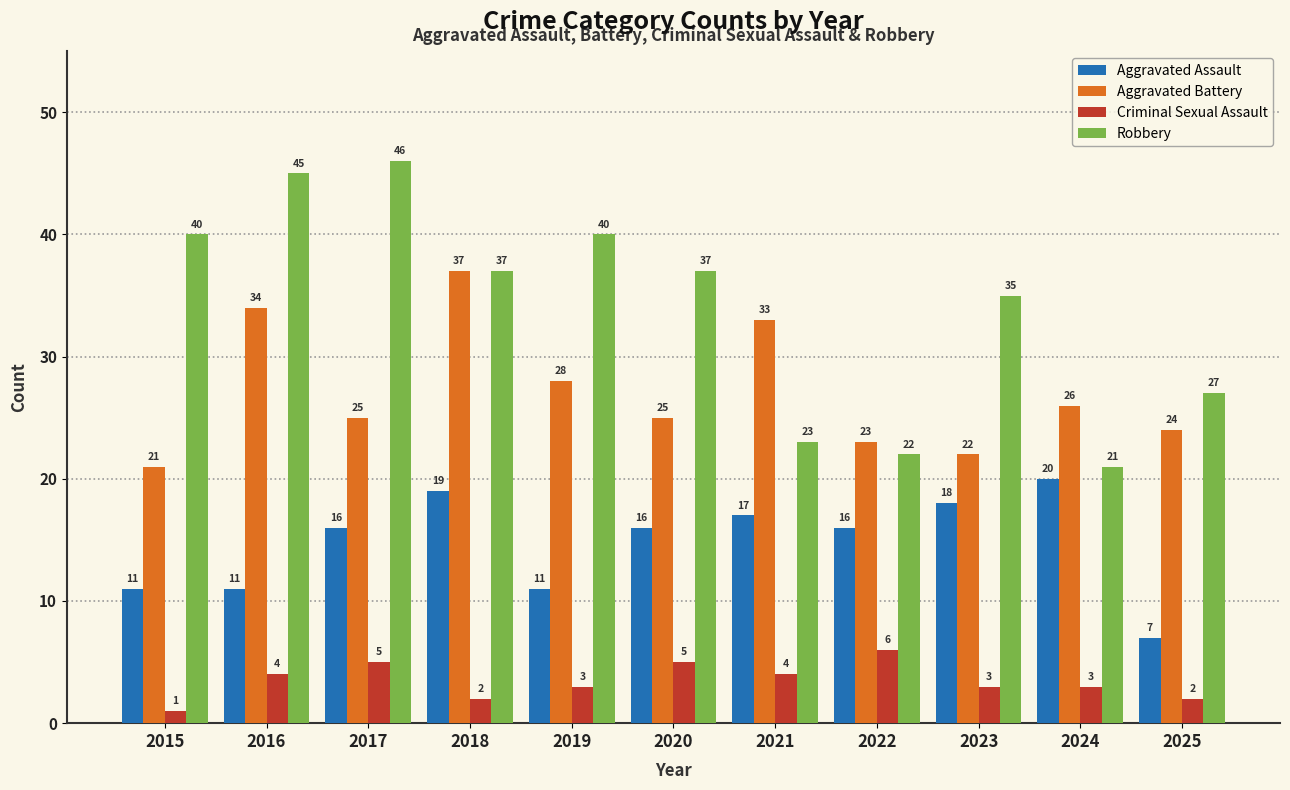

What is the difference between the second highest and second lowest values in the Aggravated Assault series?

8